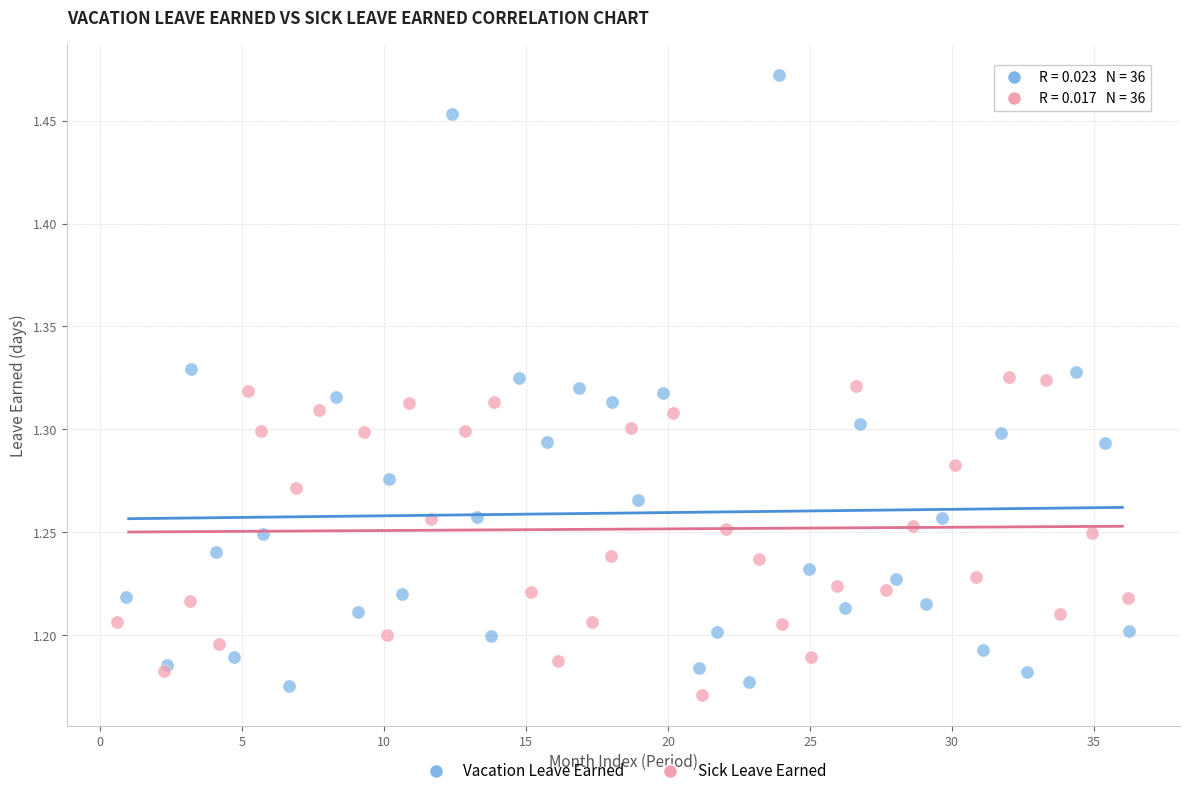

Which series contains the highest Y value?

Vacation Leave Earned